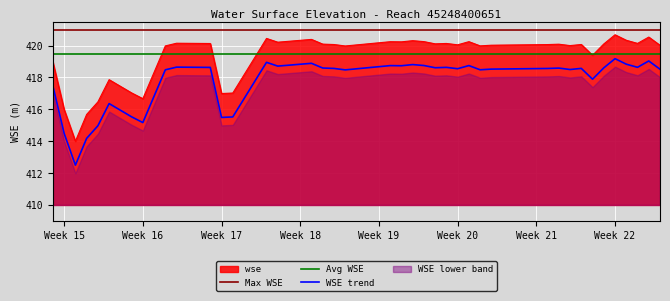

What is the average value?

419.3